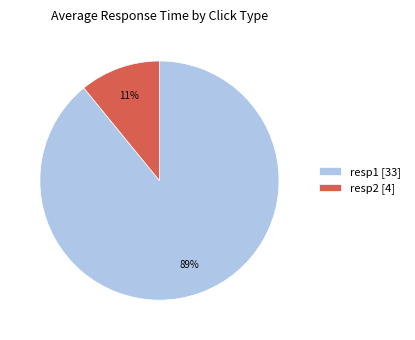

True or false: resp2 [4] accounts for 11% of the total.

True